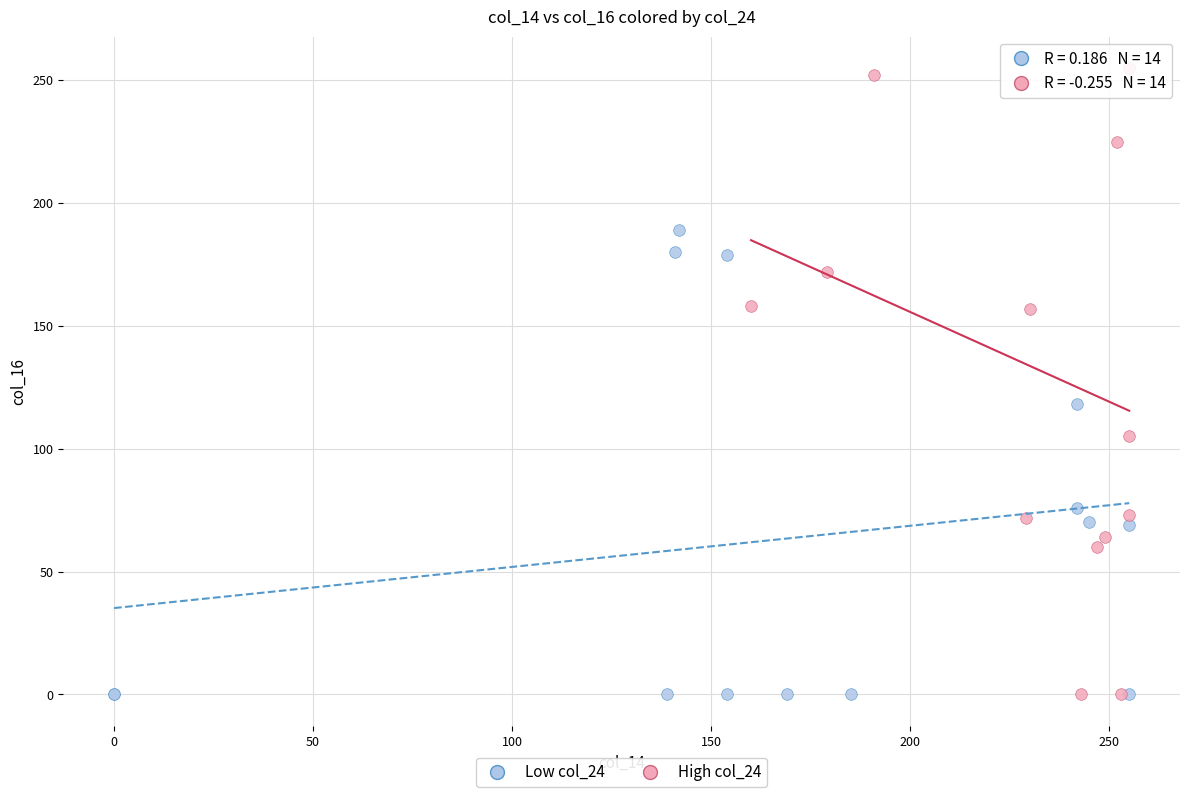

Which series reaches the maximum Y coordinate?

High col_24